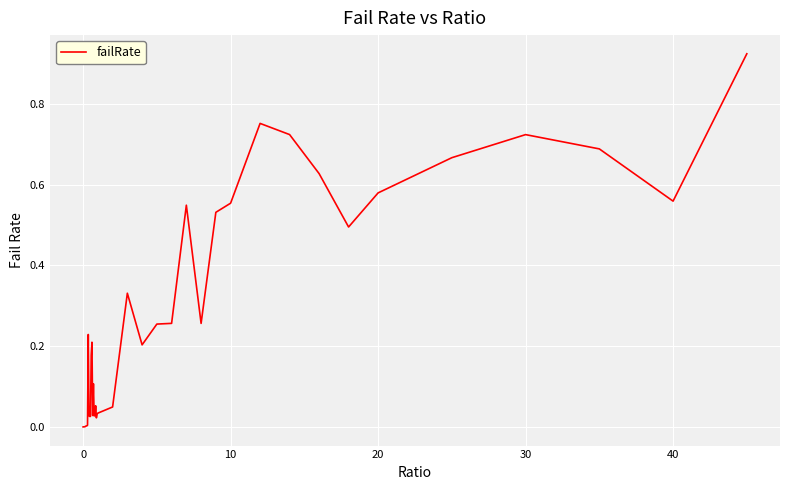

Does the chart have visible grid lines?

Yes